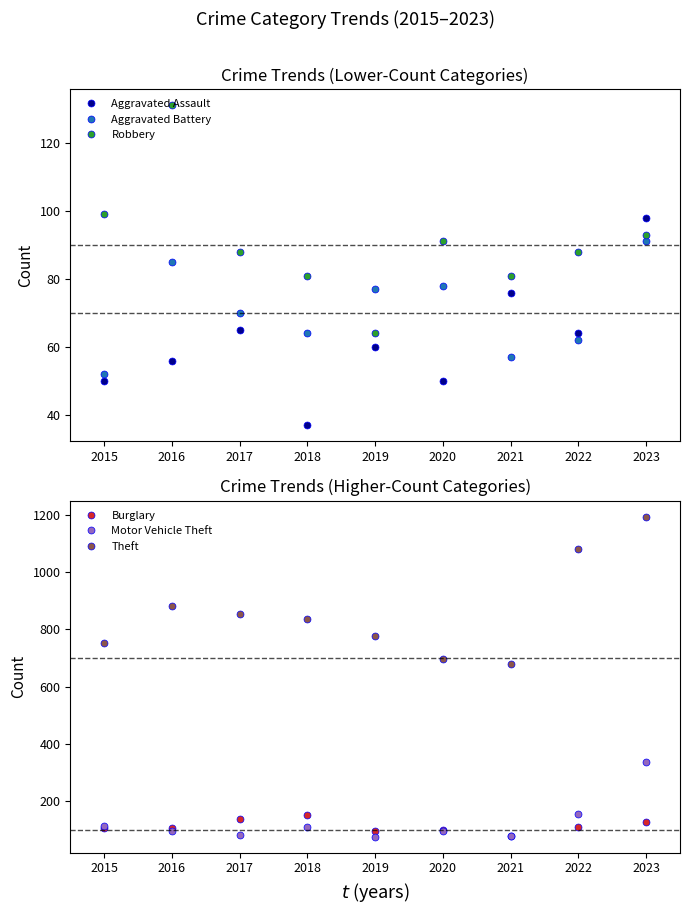

True or false: Aggravated Assault has more than 0 points higher than both neighbors.

True